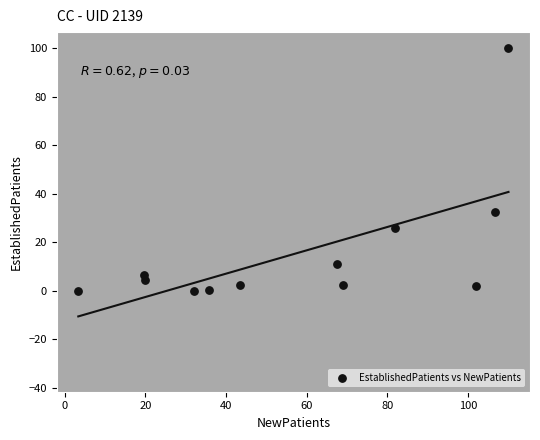

What Y value in the scatter plot is closest to 50?

32.7